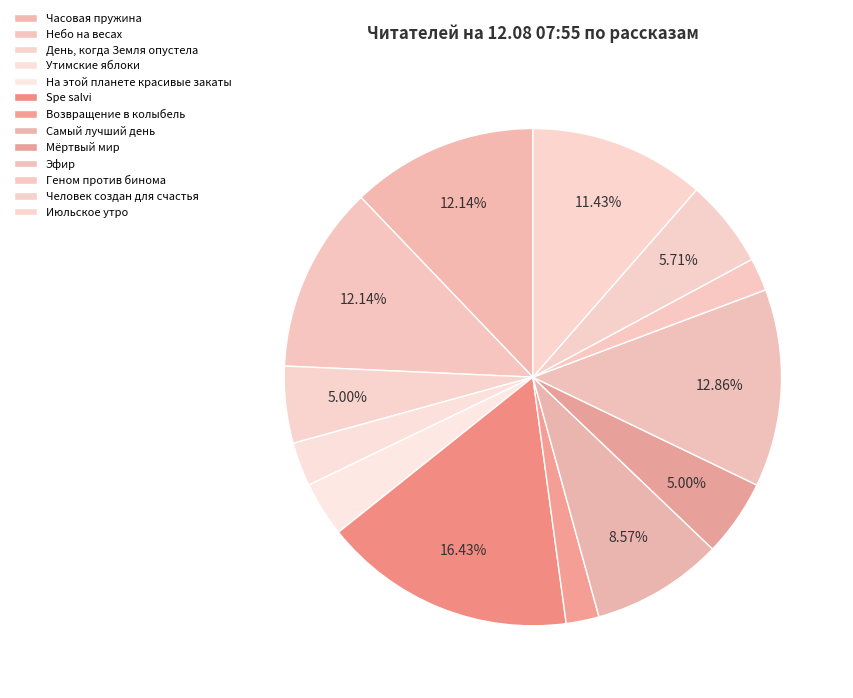

True or false: Небо на весах accounts for 5% of the total.

False